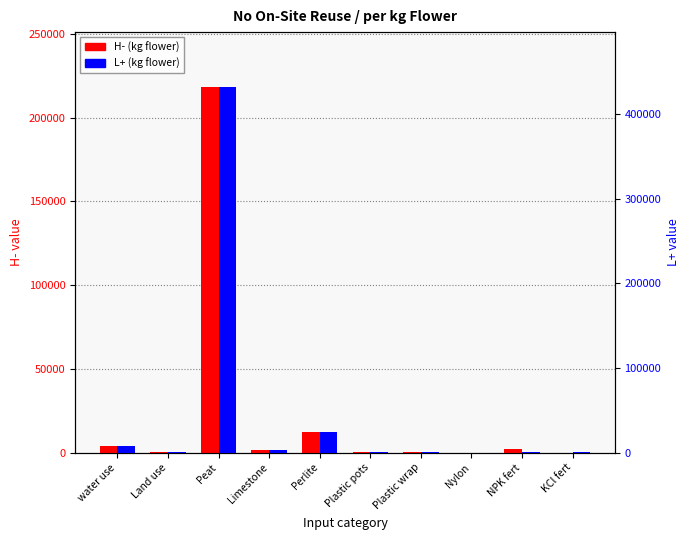

Reading left to right, transcribe all the data shown in this chart.

H- (kg flower): water use=3771.8	Land use=145.6	Peat=218367.8	Limestone=1299.8	Perlite=12270.2	Plastic pots=273.0	Plastic wrap=173.4	Nylon=24.0	NPK fert=2339.7	KCl fert=0.0
L+ (kg flower): water use=7457.3	Land use=287.8	Peat=431736.4	Limestone=2569.9	Perlite=24259.5	Plastic pots=539.7	Plastic wrap=342.9	Nylon=47.4	NPK fert=1266.6	KCl fert=297.4